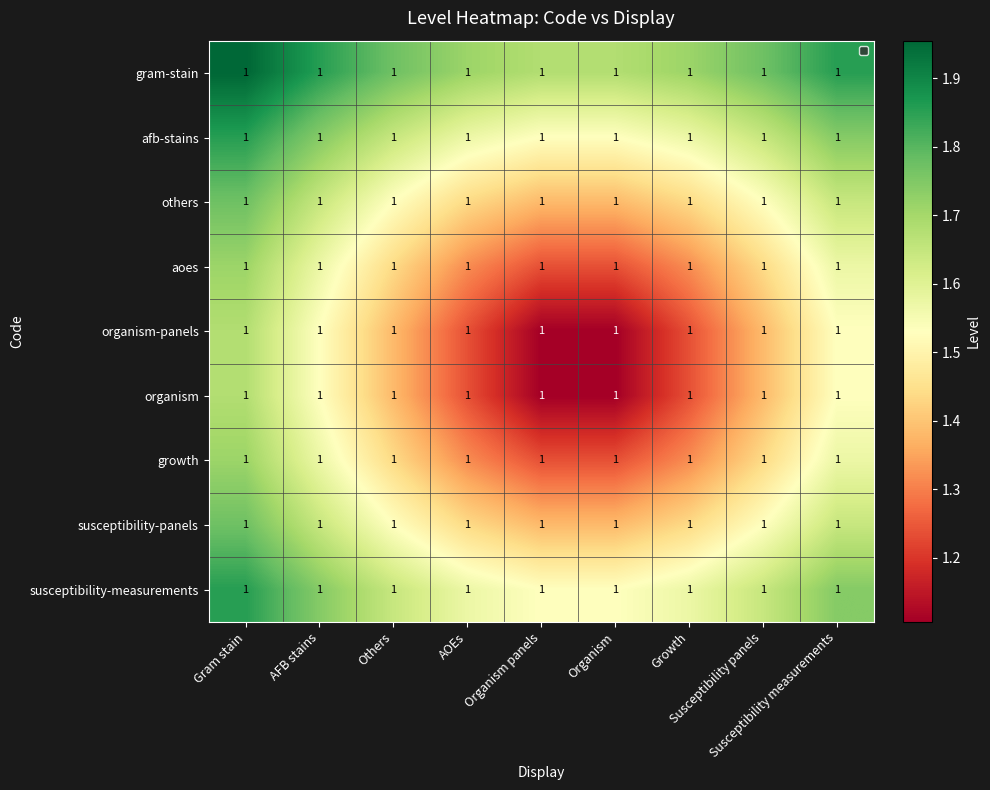

How many data points does each series have?

9